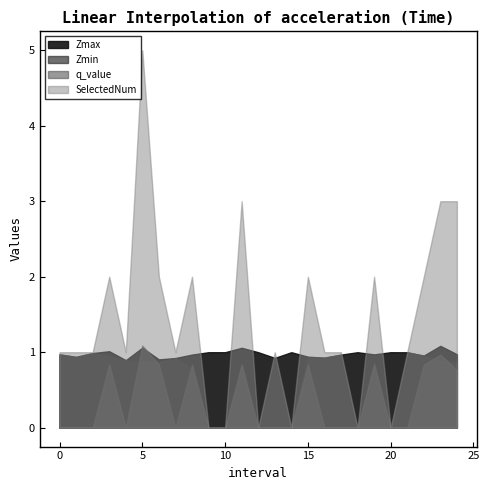

Where does the SelectedNum series first go above 1?

3.0